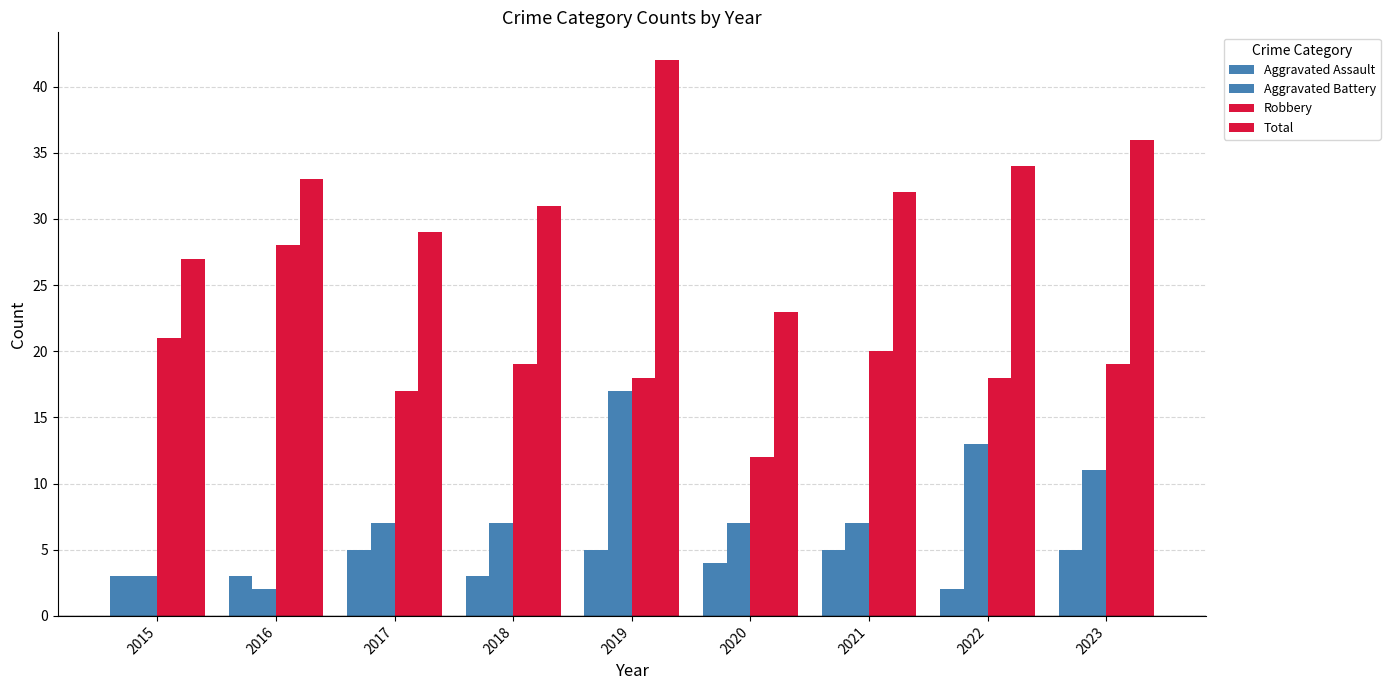

At which label does Aggravated Battery reach its peak?

2019